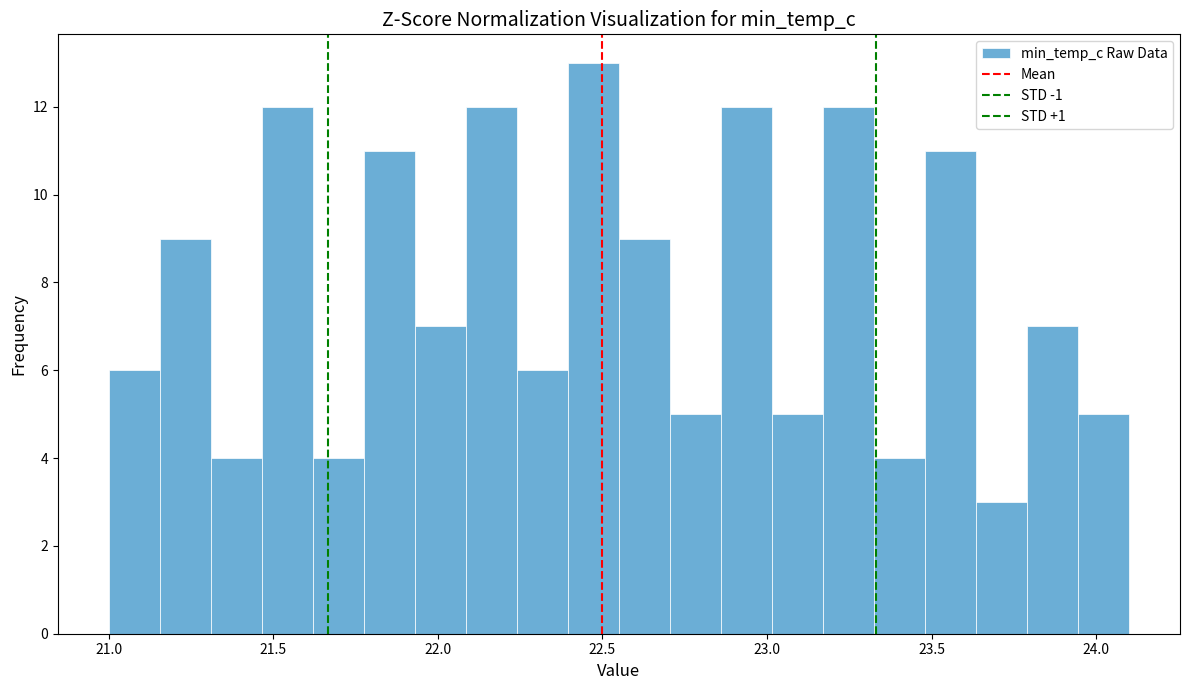

Around what value on the x-axis is the tallest bar? Give the approximate position of its centre, as read against the axis.

22.45